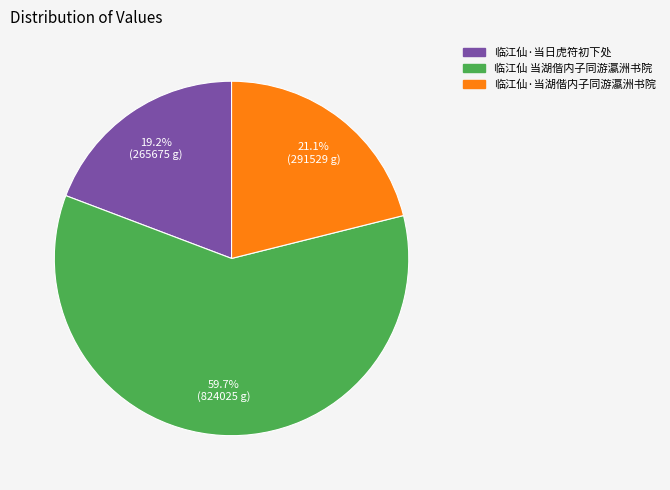

What is the total percentage of 临江仙 当湖偕内子同游瀛洲书院 and 临江仙·当湖偕内子同游瀛洲书院?

80.8%